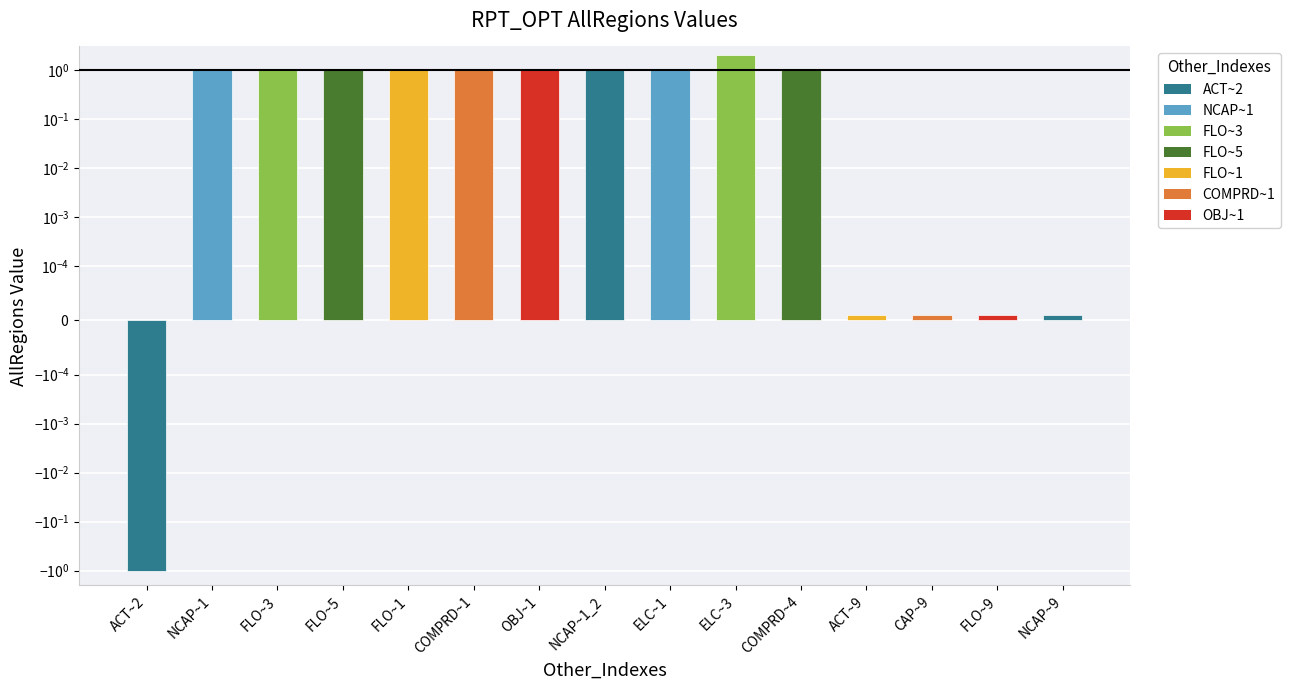

What is the label of the 7th bar from the left?

OBJ~1